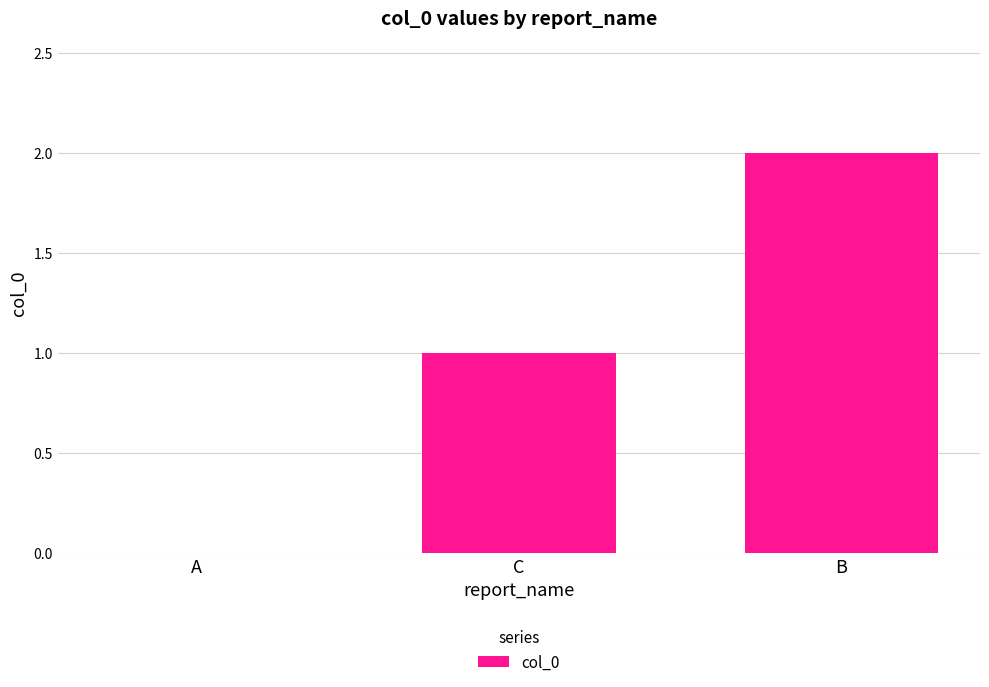

Approximately how many times larger is the value at C compared to B?

0.5